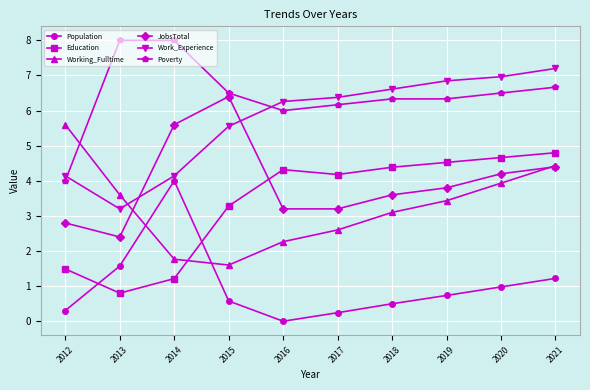

Where is the first local minimum for Poverty?

2016